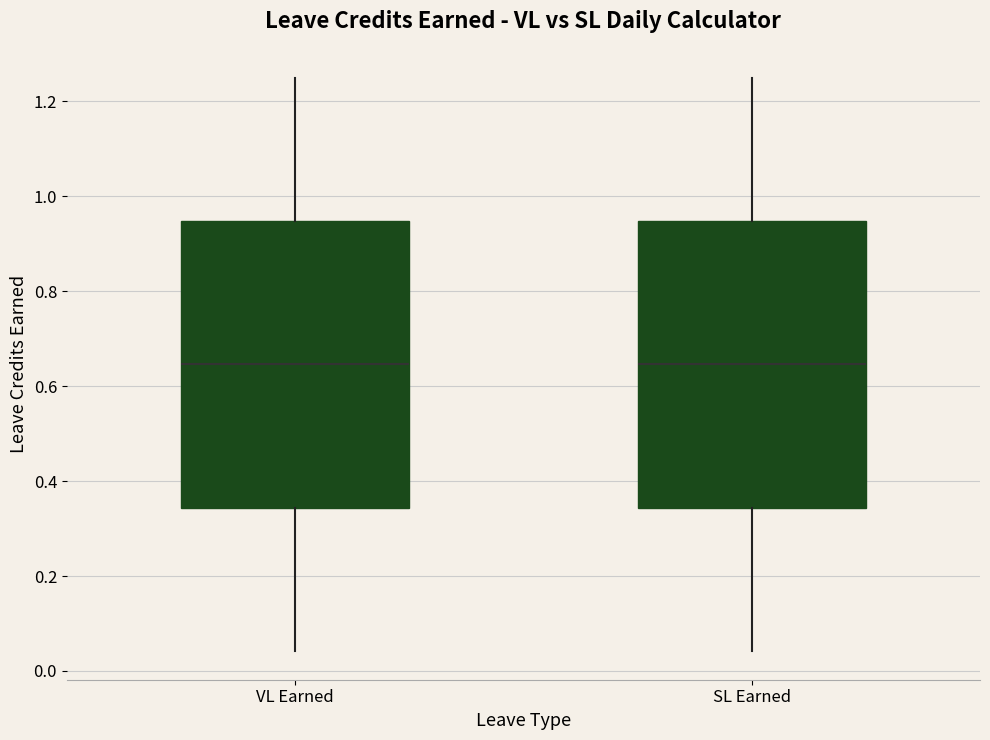

Reading left to right, read every box against the y-axis: the position of its median line, the range the box covers, and the ends of its whiskers. The values are not printed on the chart, so give them approximately, as read against the axis.

VL Earned: median 0.64, box 0.34 to 0.94, whiskers 0.04 to 1.26
SL Earned: median 0.64, box 0.34 to 0.94, whiskers 0.04 to 1.26